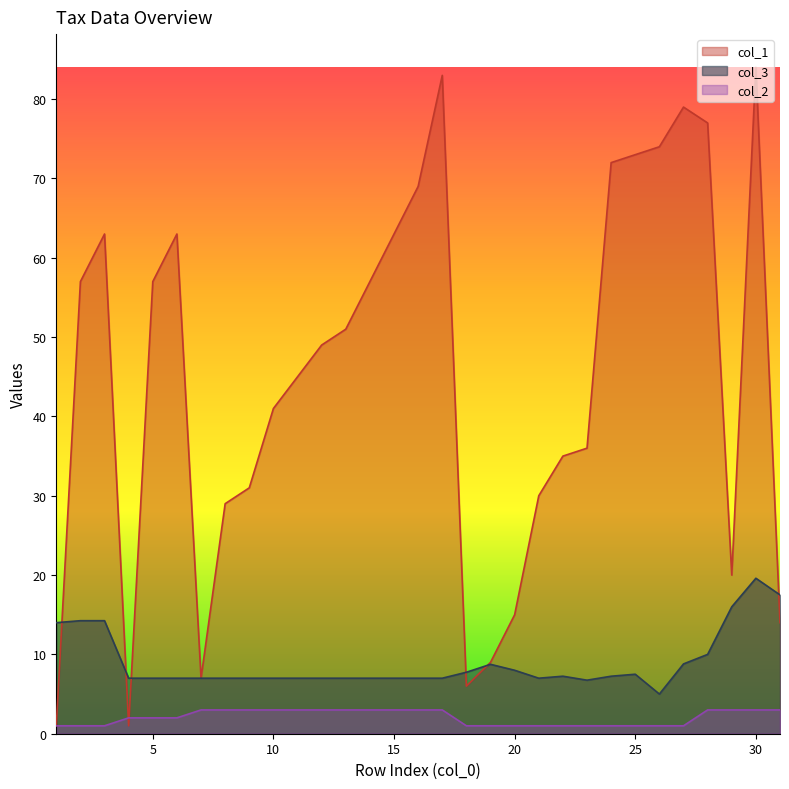

What is the sum of all col_3 values?

263.6